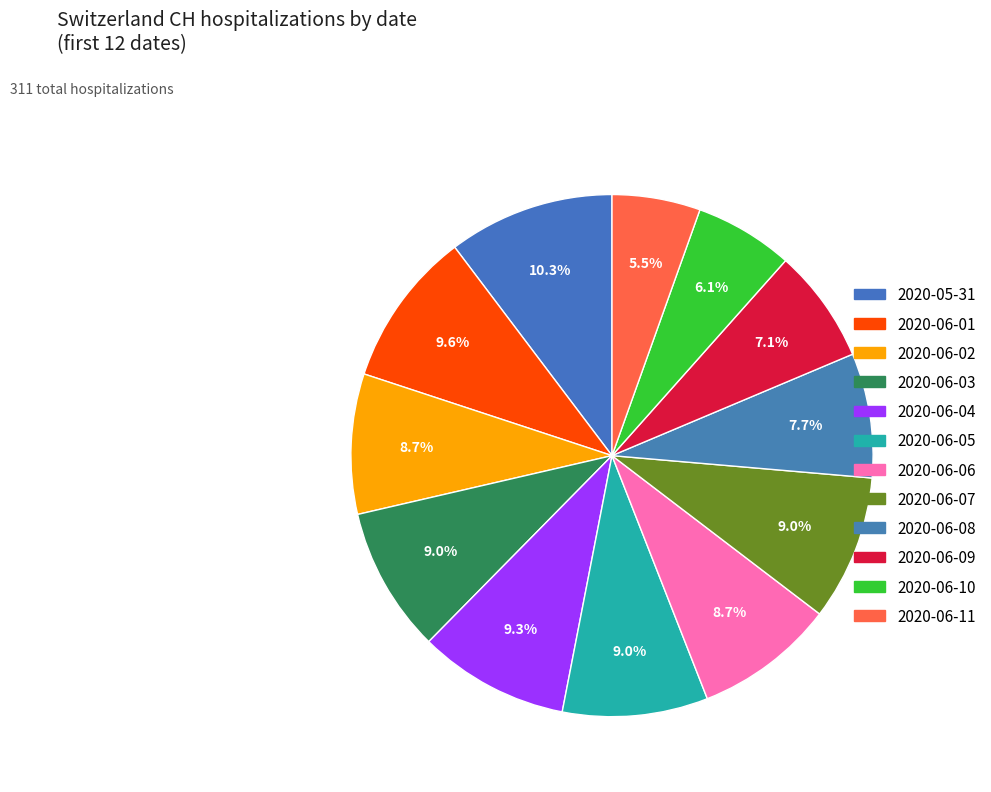

Rank the categories by value from lowest to highest.

2020-06-11, 2020-06-10, 2020-06-09, 2020-06-08, 2020-06-02, 2020-06-06, 2020-06-03, 2020-06-05, 2020-06-07, 2020-06-04, 2020-06-01, 2020-05-31